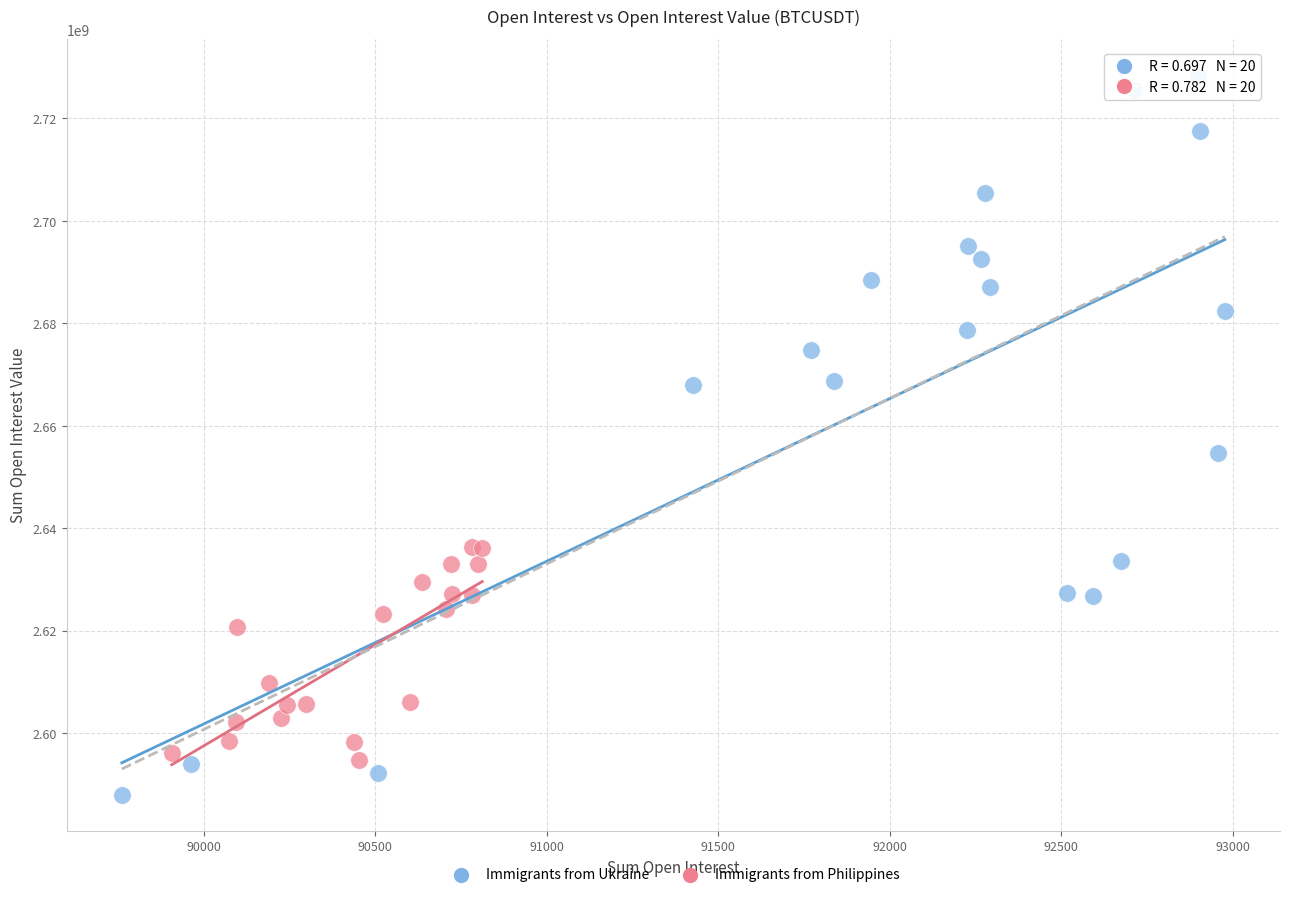

Which series has the largest Y range (max minus min)?

Immigrants from Ukraine